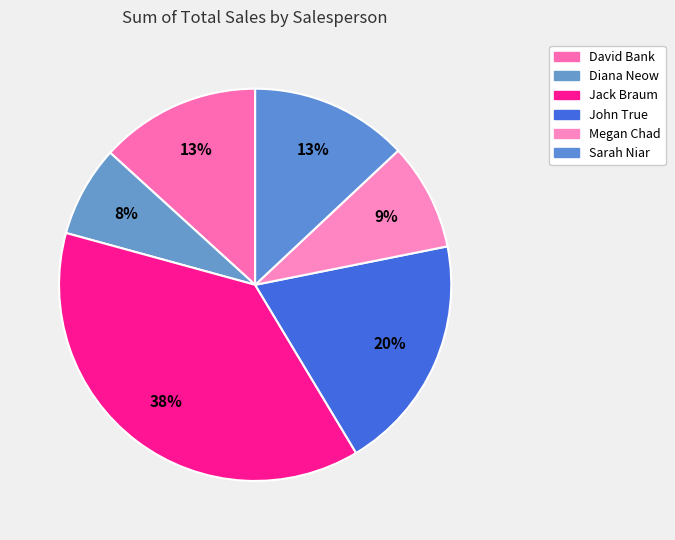

To the nearest percent, what is the average slice percentage?

17%